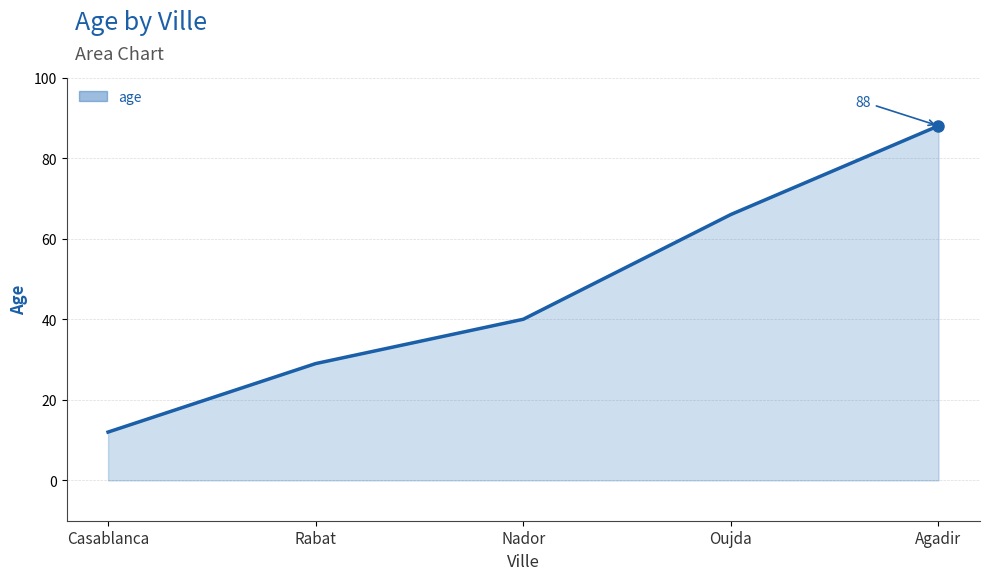

What is the average value?

47